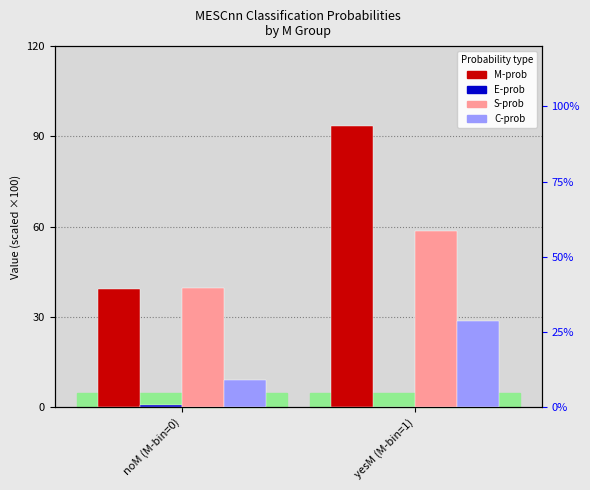

Does the chart contain any negative values?

No